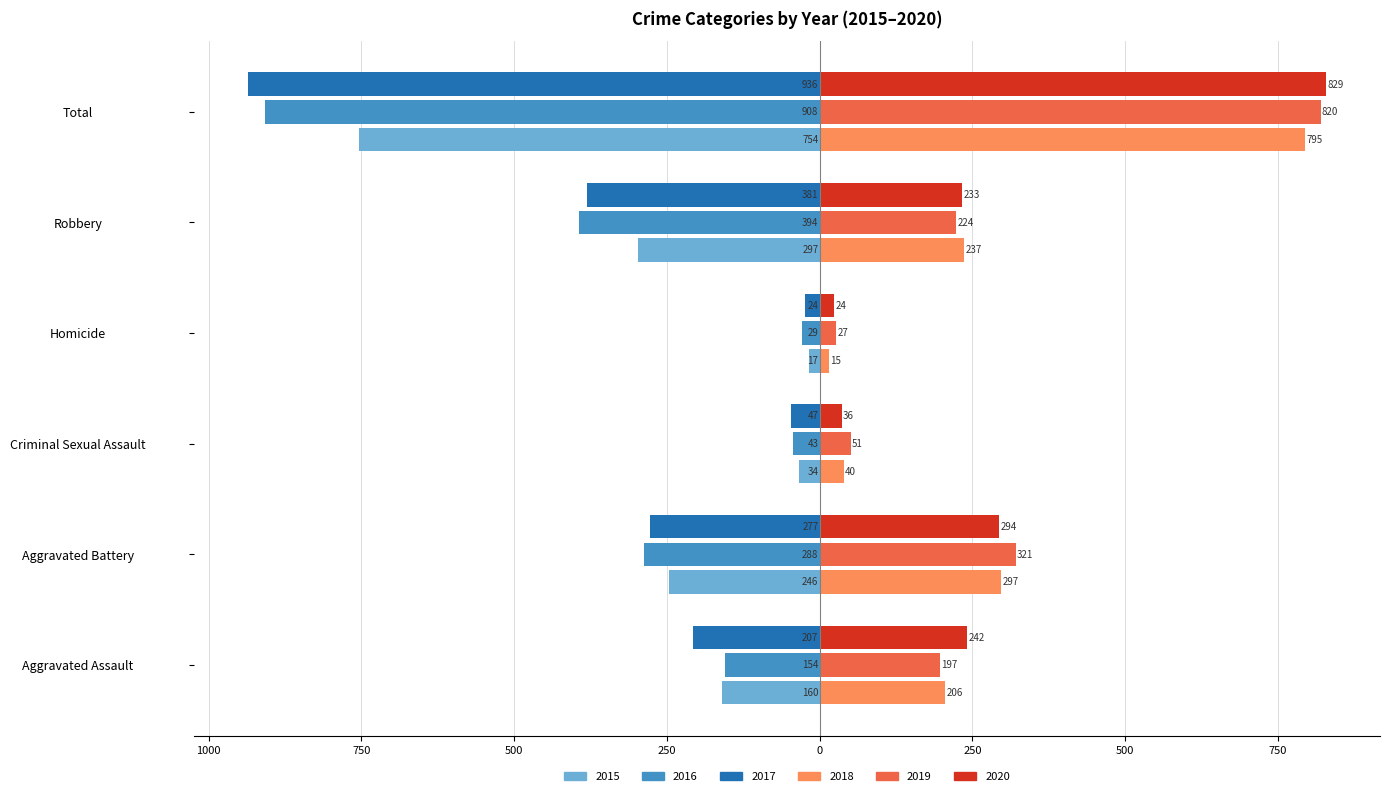

What are all the series names shown in the legend?

2015, 2016, 2017, 2018, 2019, 2020